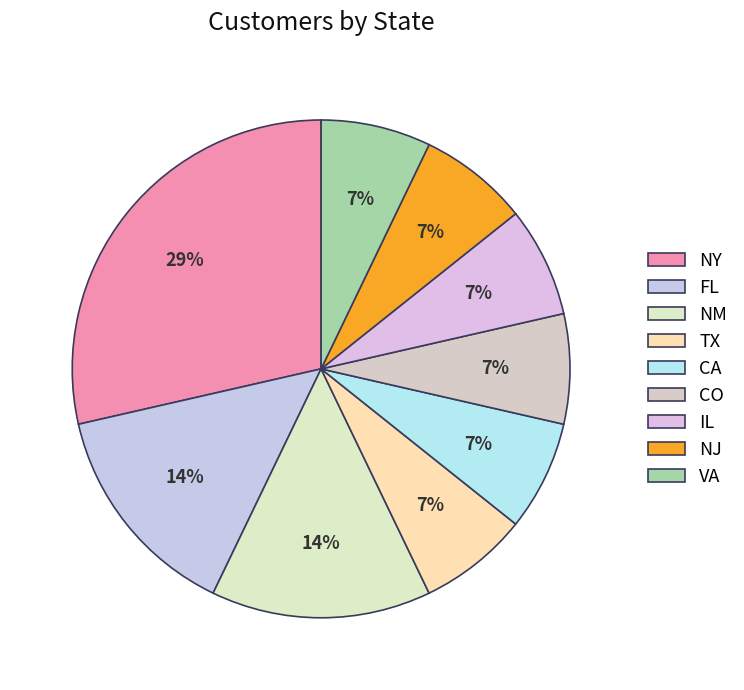

To the nearest percent, what portion does CO represent?

7%